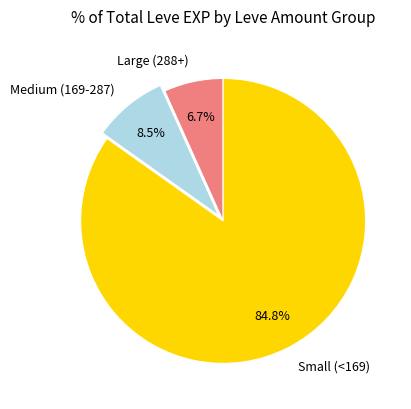

Does any single category account for the majority?

Yes